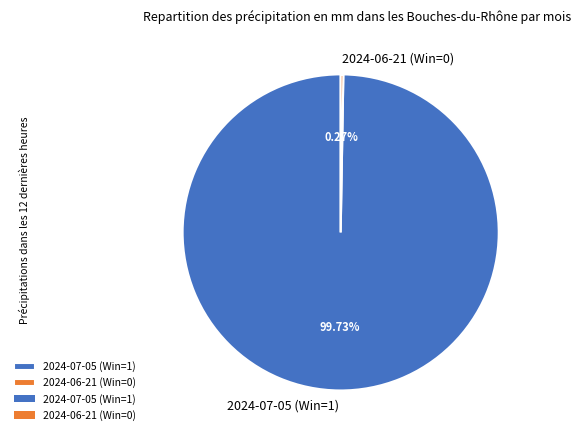

Is there a majority slice in this chart?

Yes